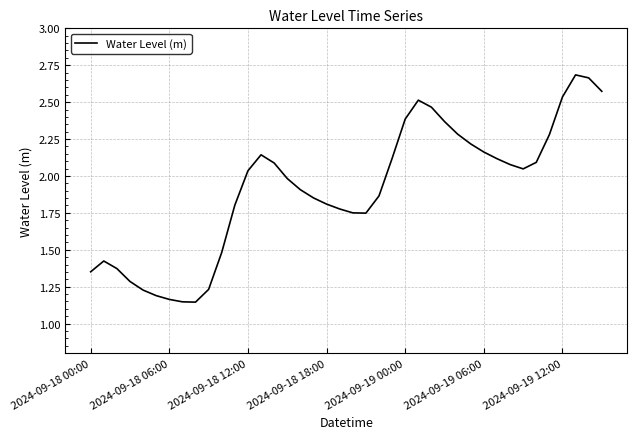

What is the difference between the maximum and minimum values?

1.5